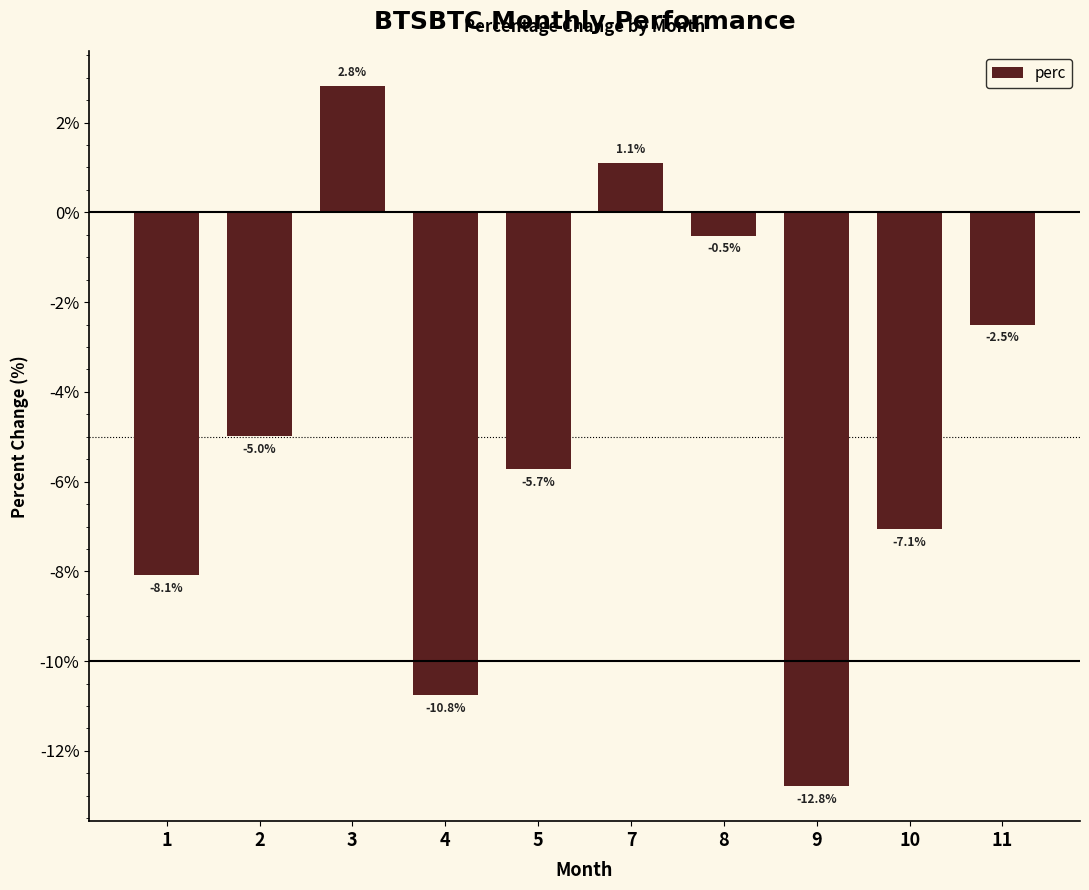

What is the change in value from 7 to 10?

-8.2